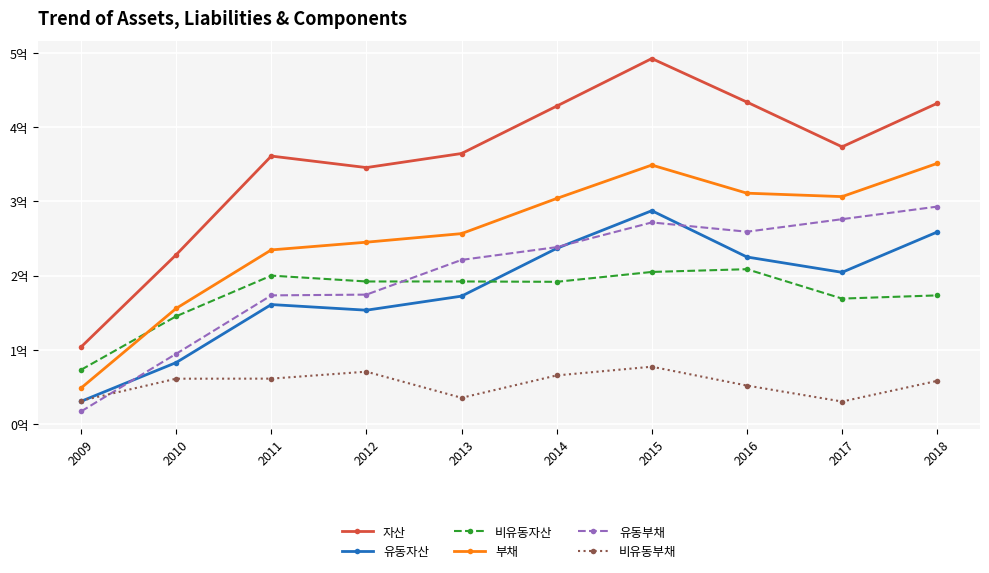

Does the chart have visible grid lines?

Yes